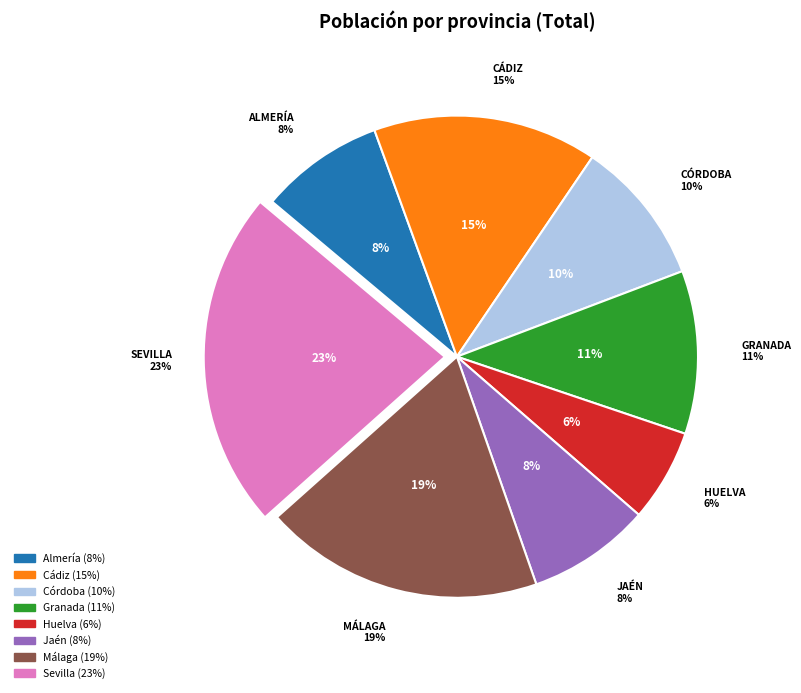

What is the largest slice in the pie chart?

Sevilla